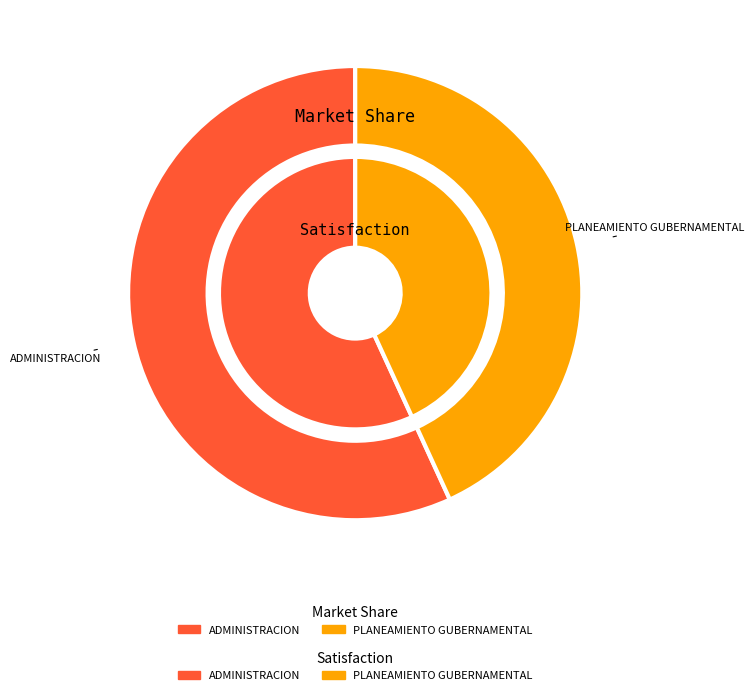

How many segments does this pie chart have?

2